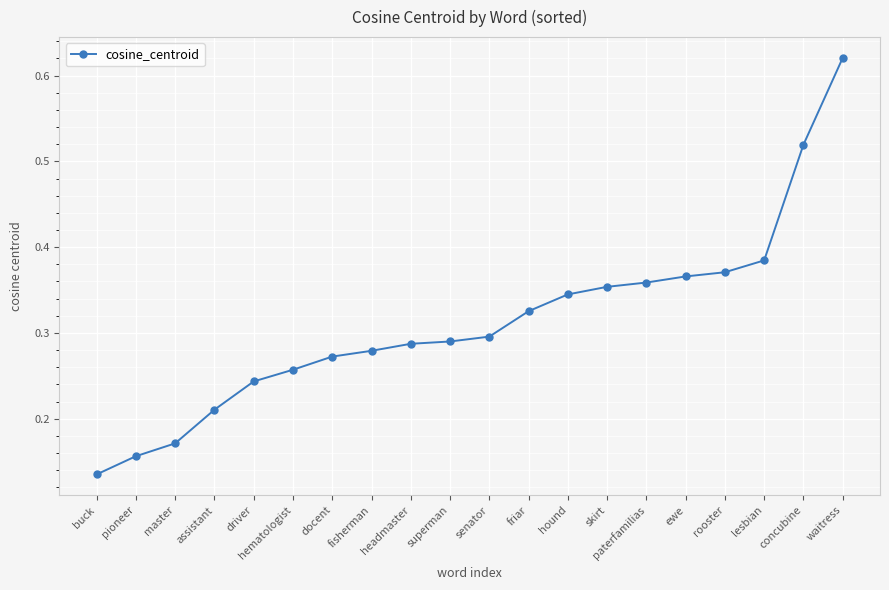

Which category has the highest value across all series?

waitress